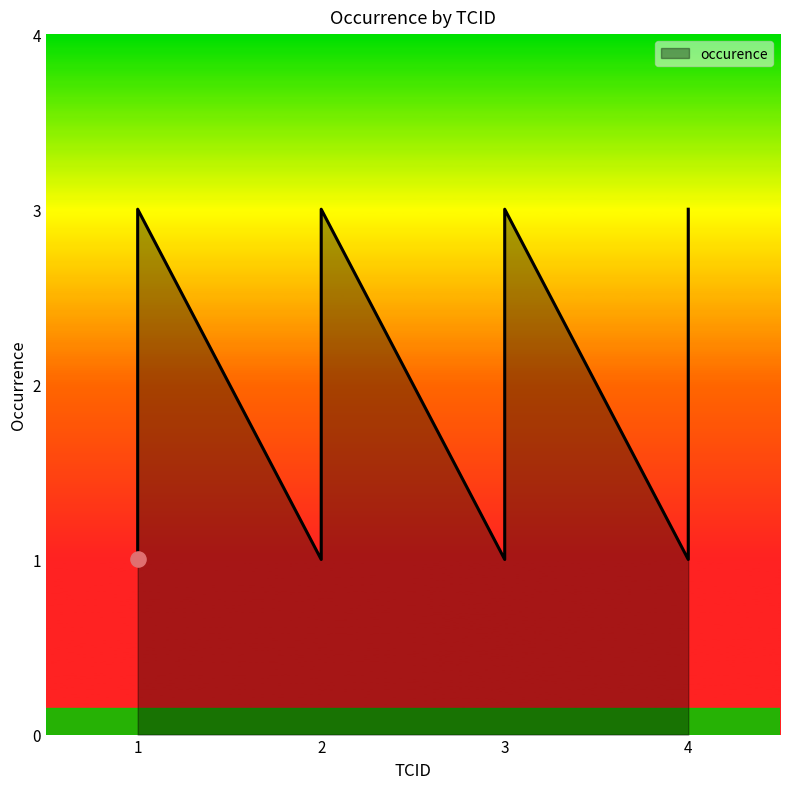

What is the ratio of the value at 2 to the value at 1?

1.0